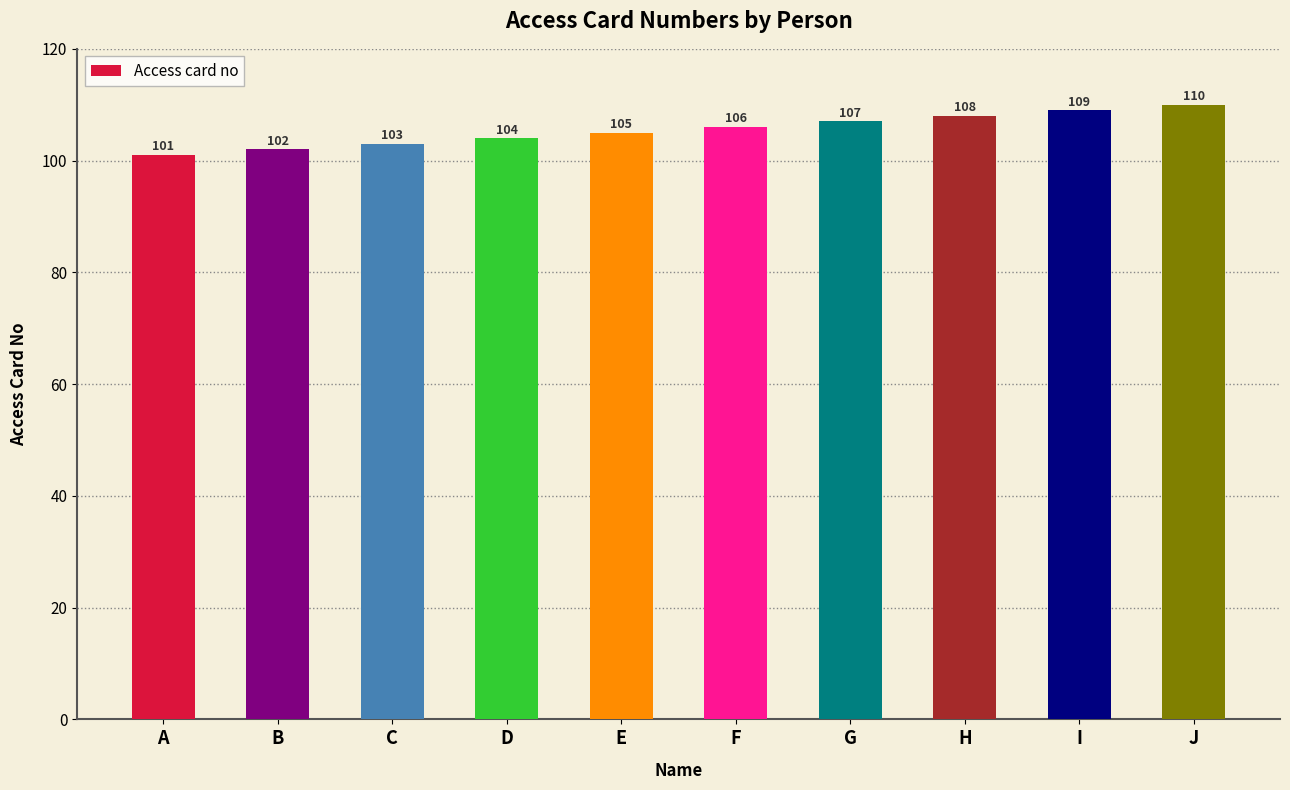

Which has a higher value, I or G?

I